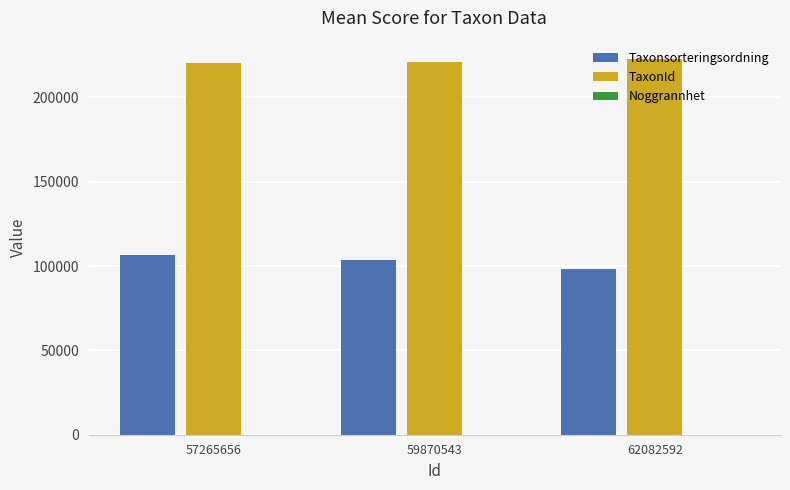

Count the number of data series in this chart.

3